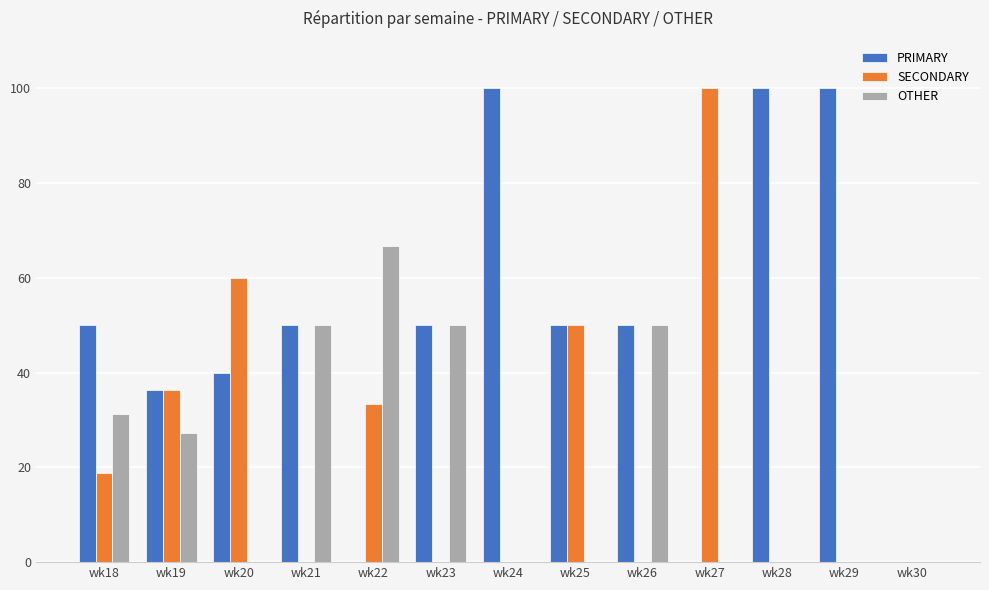

Is the value of OTHER at wk30 greater than the value of PRIMARY at wk25?

No